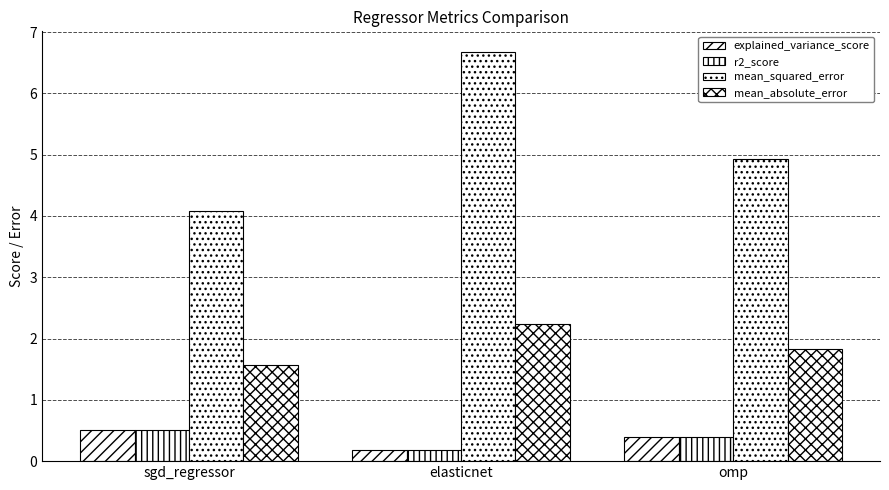

List the labels in order of explained_variance_score value, smallest first.

elasticnet, omp, sgd_regressor